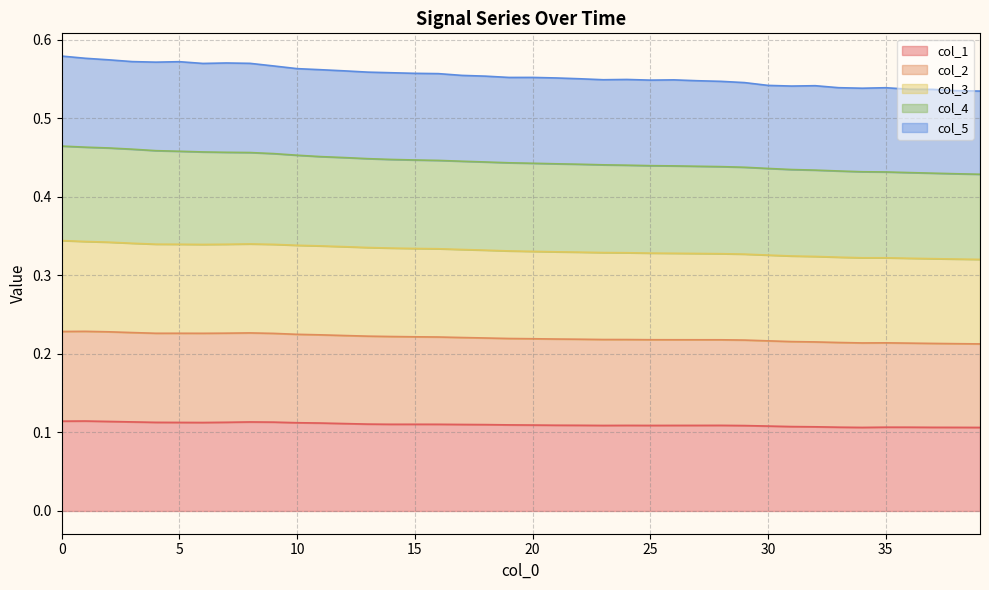

What is the smallest value displayed?

0.1